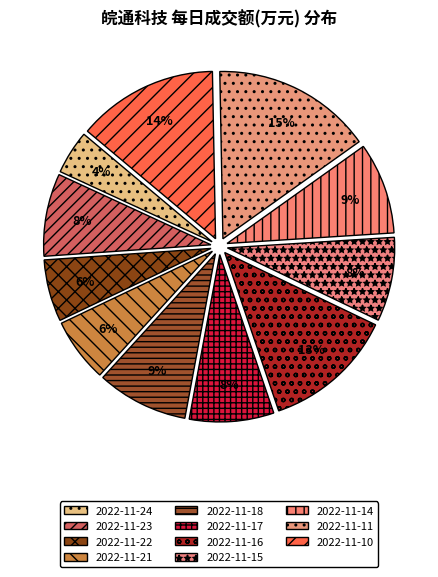

Rank the categories by value from lowest to highest.

2022-11-24, 2022-11-22, 2022-11-21, 2022-11-23, 2022-11-15, 2022-11-17, 2022-11-18, 2022-11-14, 2022-11-16, 2022-11-10, 2022-11-11